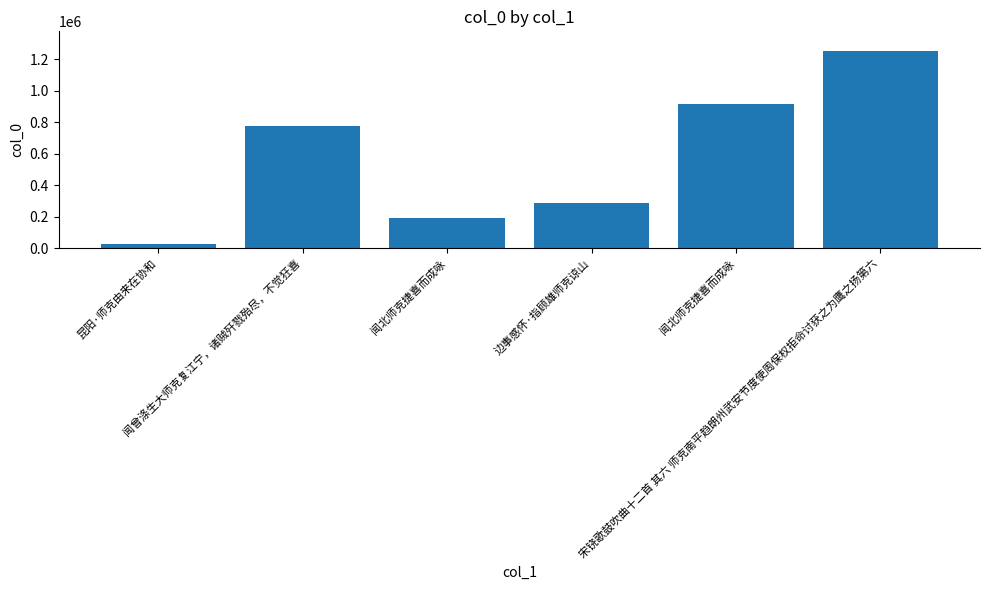

What is the label of the 4th bar from the right?

闻北师克捷喜而成咏